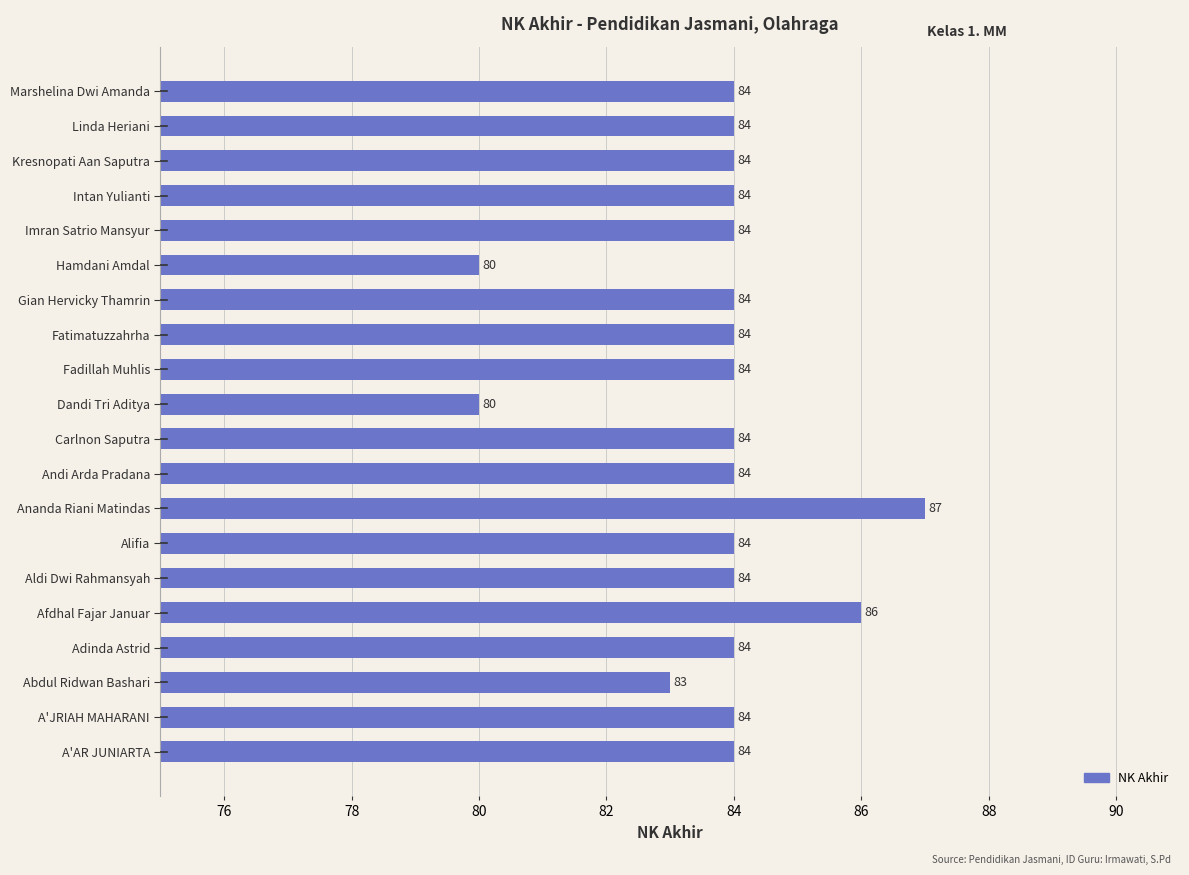

The chart shows a value of 84 at Aldi Dwi Rahmansyah. True or false?

True